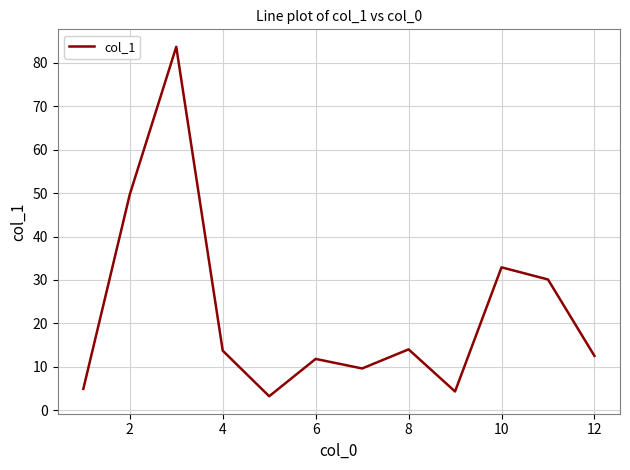

What is the smallest value displayed?

3.2